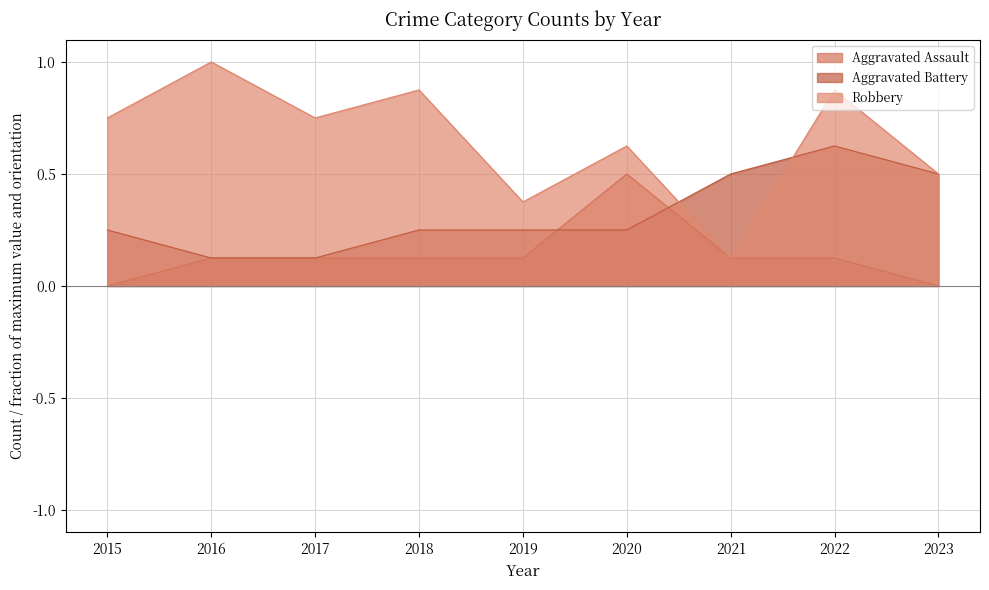

How many interior local peaks does the Aggravated Battery series have?

1